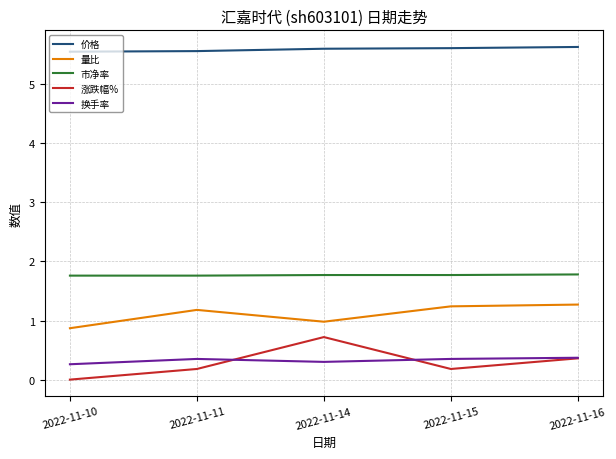

True or false: 价格 and 涨跌幅% intersect in this chart.

False